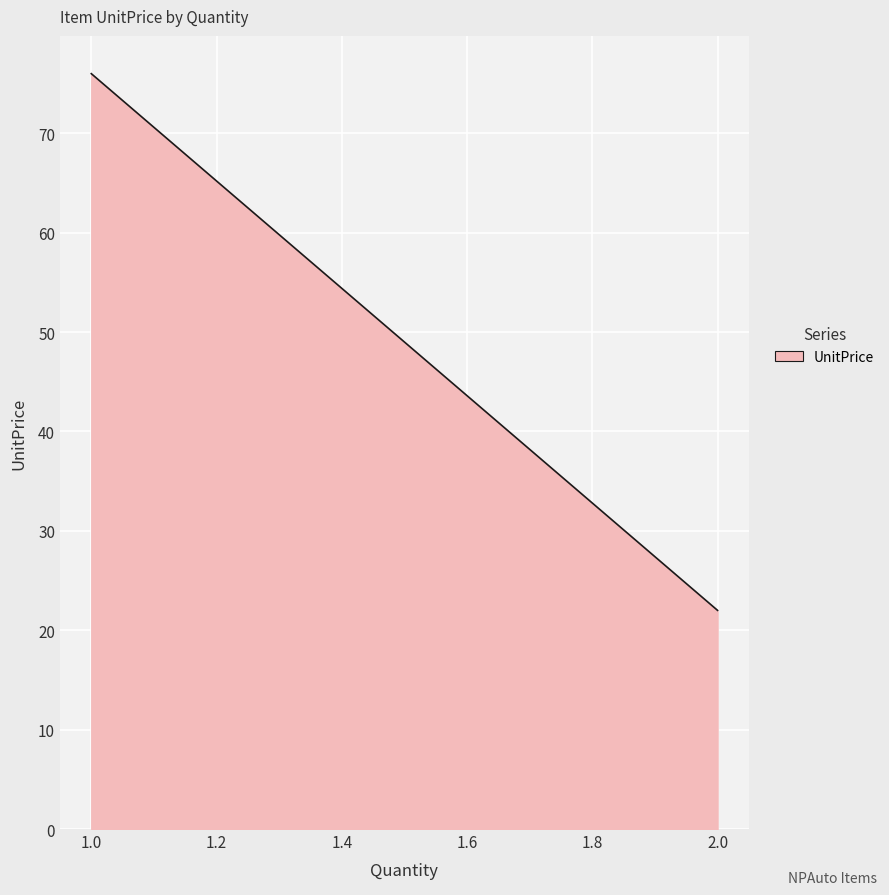

What is the minimum value shown in the chart?

22.0